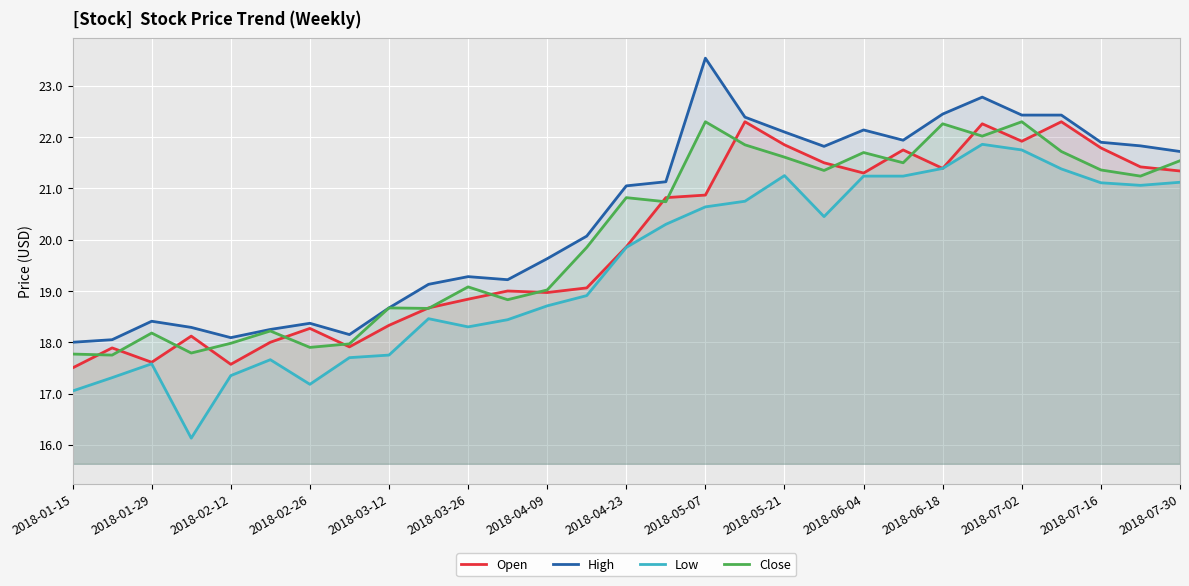

What is the sum of the Close values at 2018-01-29 and 2018-01-15?

36.0